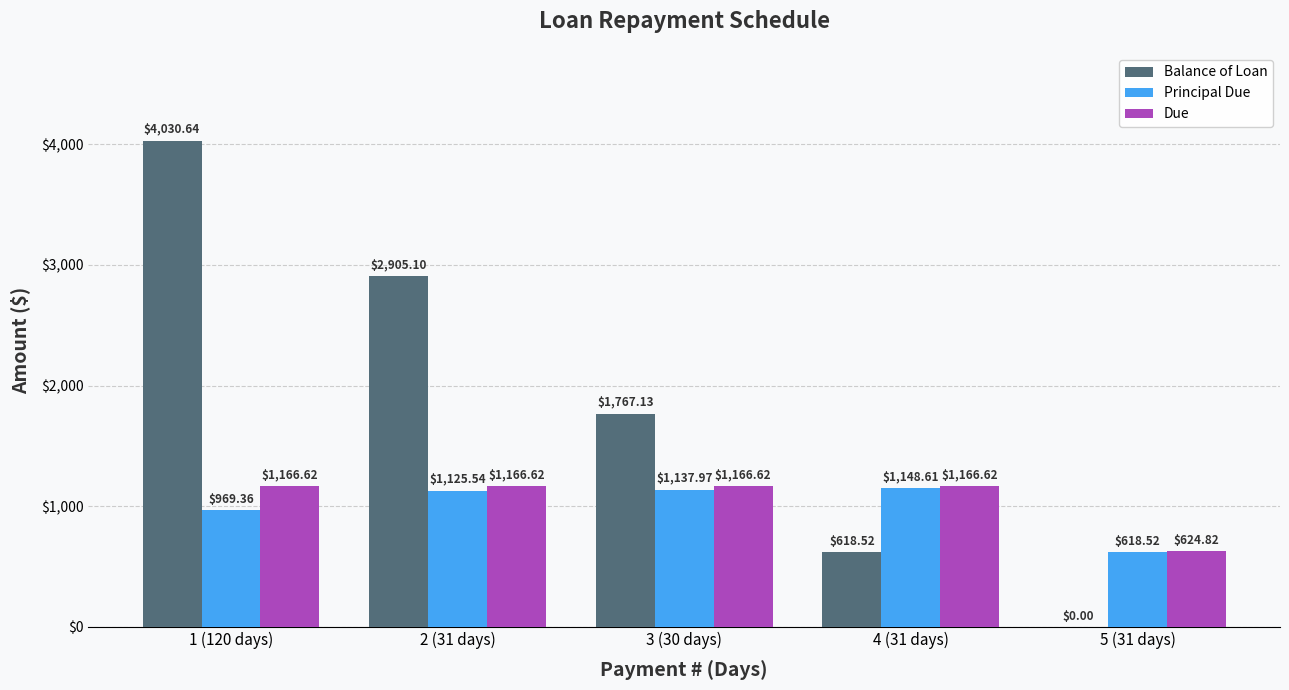

Between 1 (120 days) and 4 (31 days), which series saw the biggest shift?

Balance of Loan